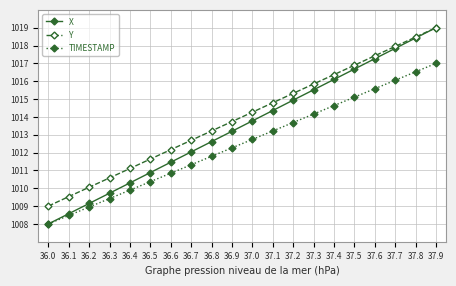

What is the total value across all series at 36.6?

3034.5